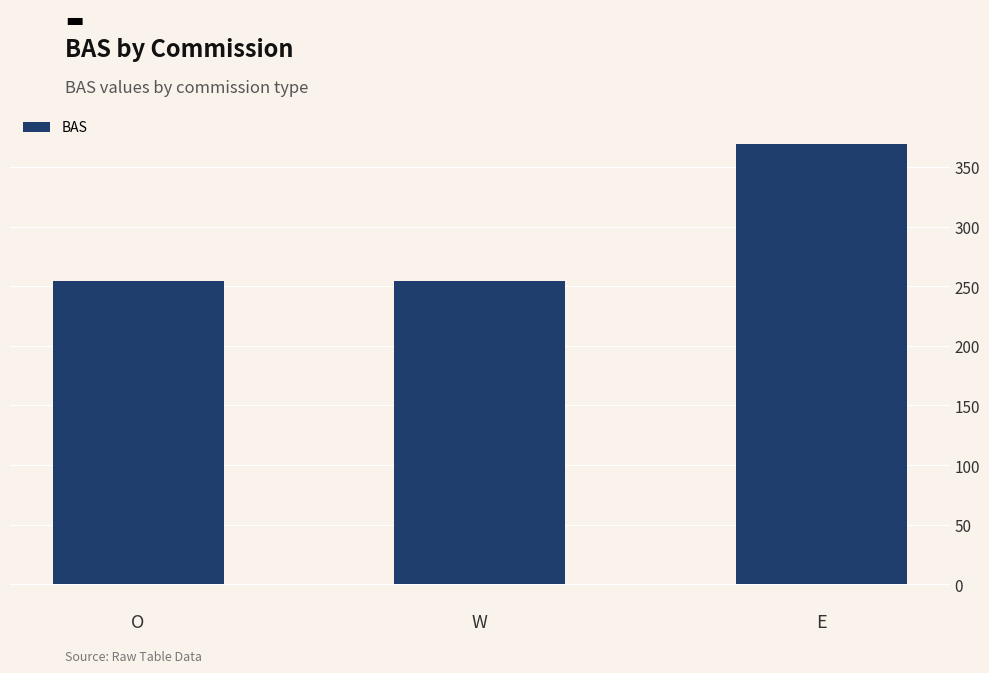

The value at E is 369.4. True or false?

True